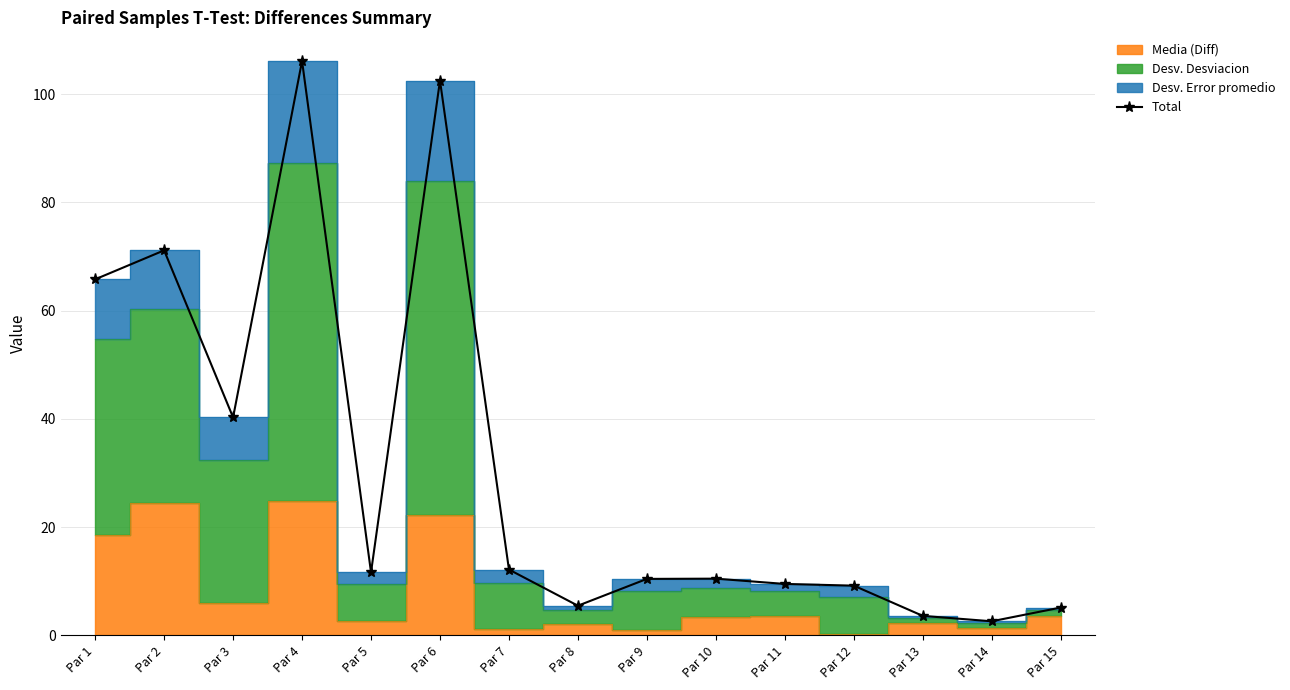

What is the difference between the maximum and minimum values?

103.6